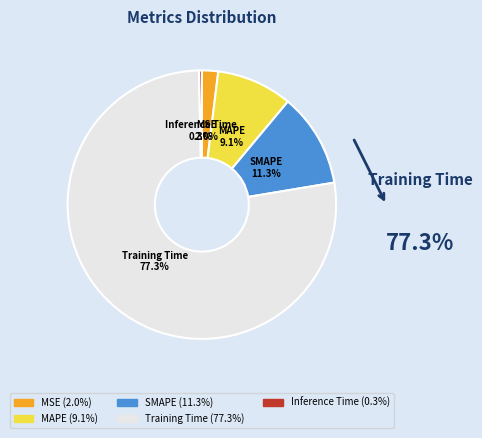

What percentage is the MAPE slice, to the nearest percent?

9%